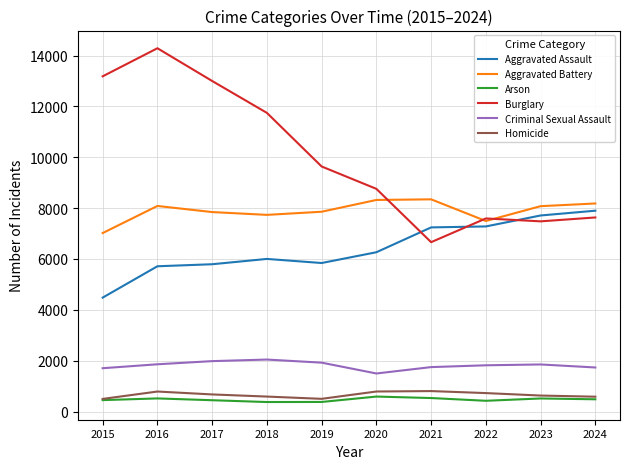

List the series in order of their peak value, highest first.

Burglary, Aggravated Battery, Aggravated Assault, Criminal Sexual Assault, Homicide, Arson